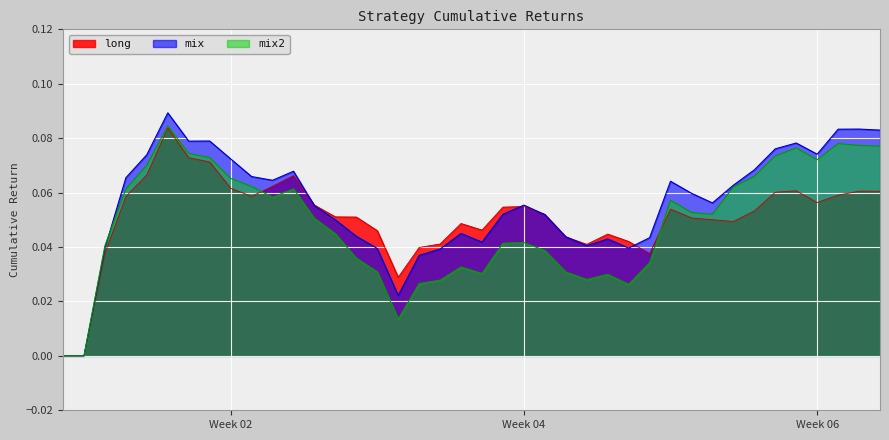

Count the number of data series in this chart.

3